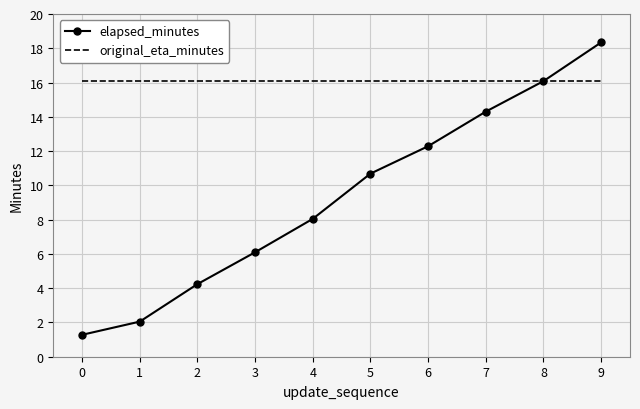

List the series in order of their overall mean, highest first.

original_eta_minutes, elapsed_minutes